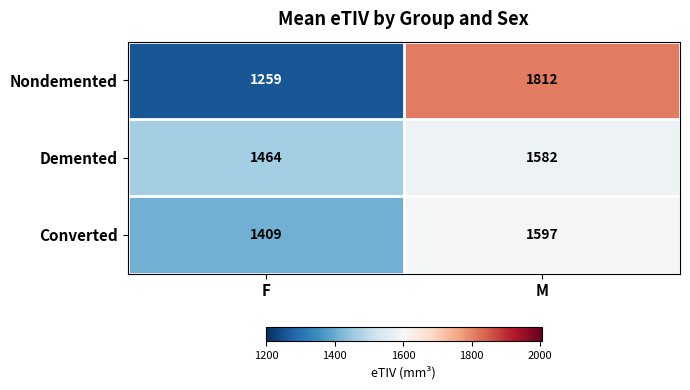

How many series are shown in this chart?

3